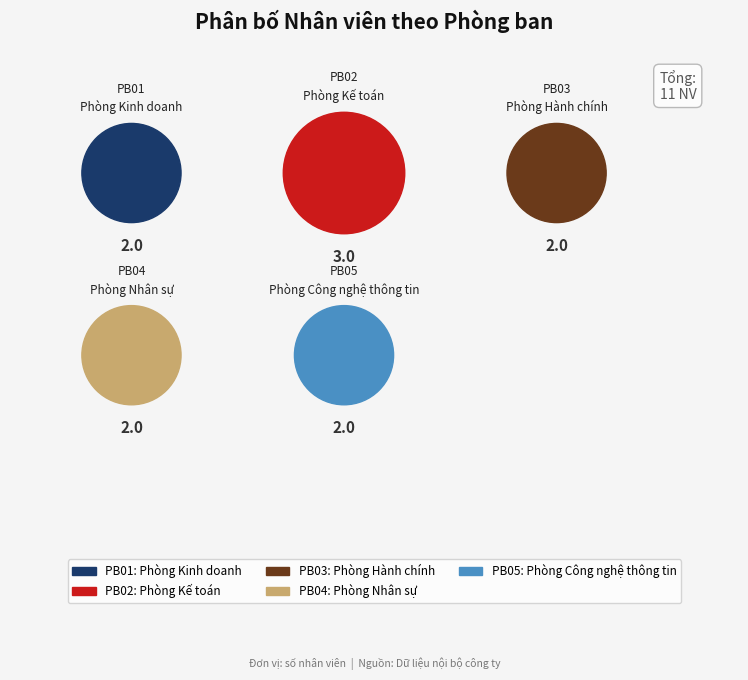

Count the number of slices in the pie.

5